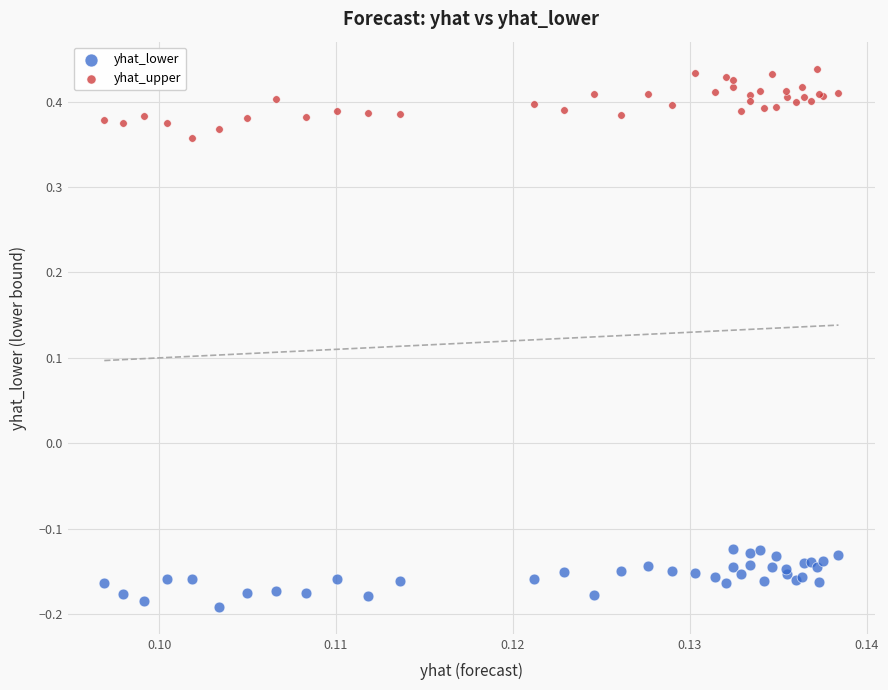

Which series reaches the minimum Y coordinate?

yhat_lower